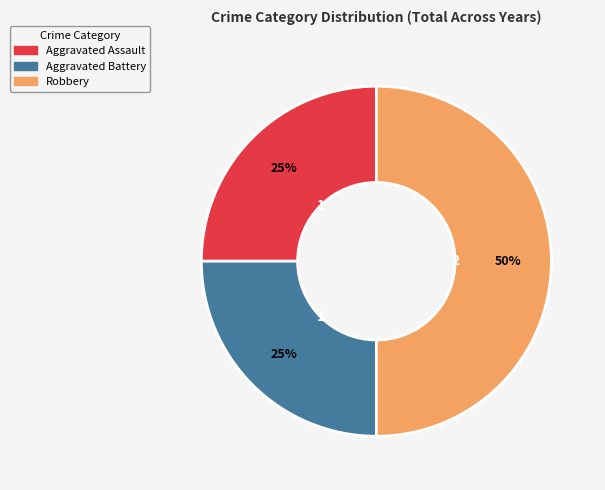

The Robbery slice represents 56% of the pie. True or false?

False